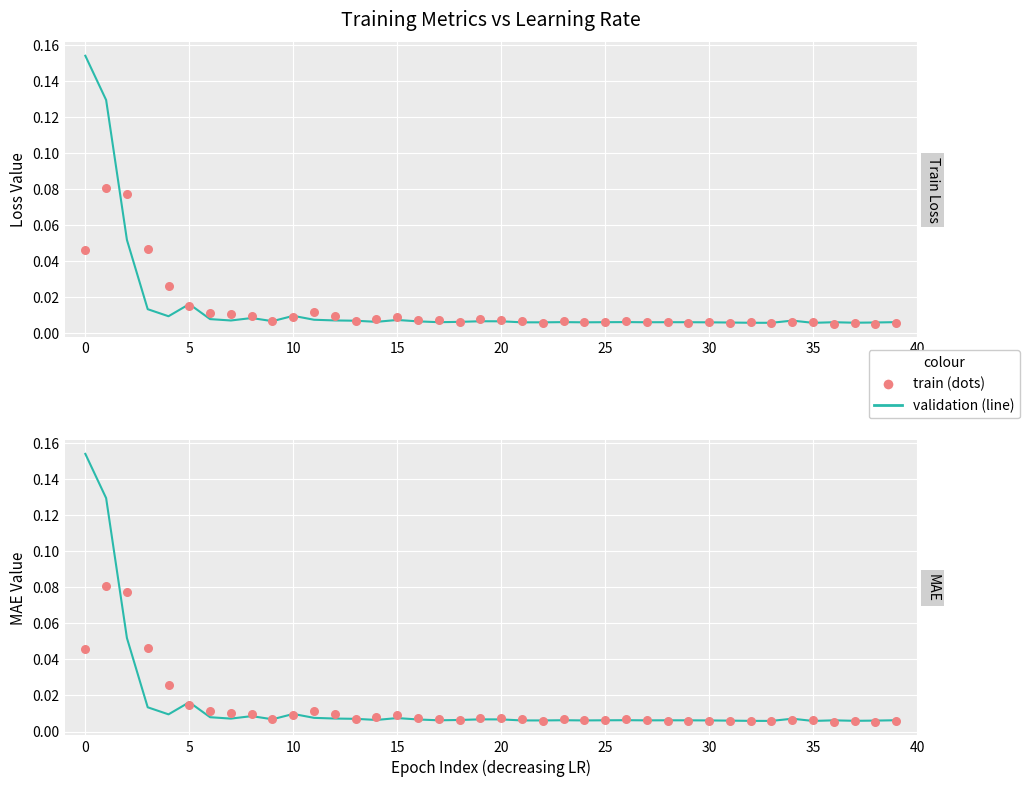

Is the value of mean_absolute_error at 29 greater than the value of val_loss at 10?

No